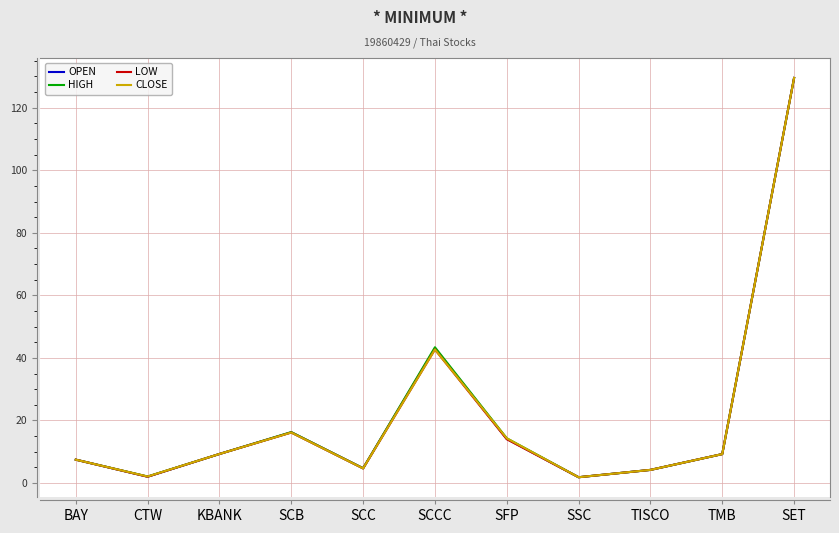

True or false: OPEN has a value of 9.3 at KBANK.

True